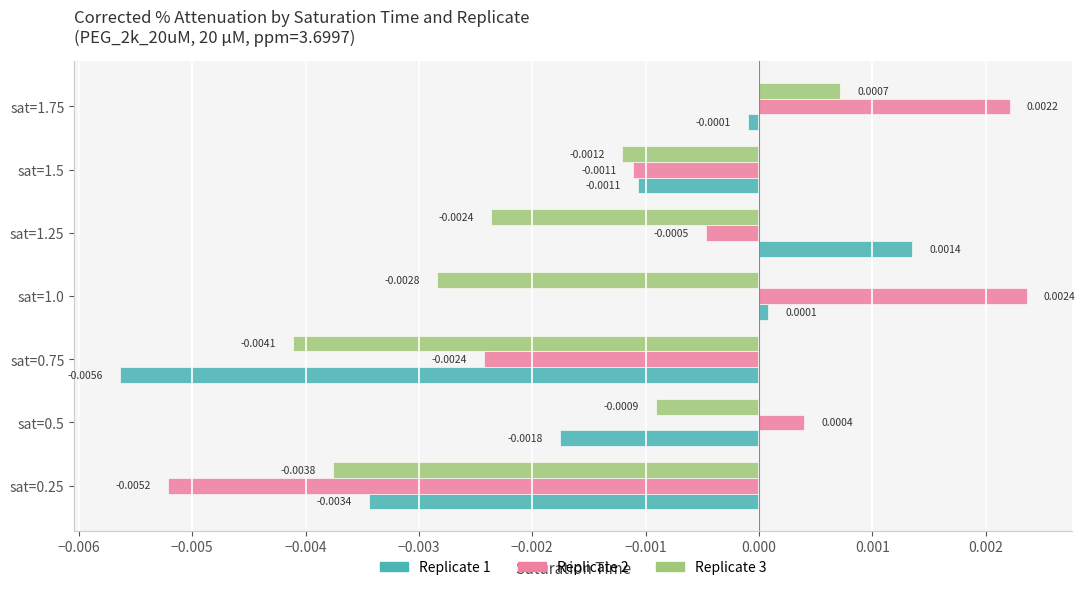

Between sat=0.5 and sat=1.75, which series saw the biggest shift?

Replicate 2